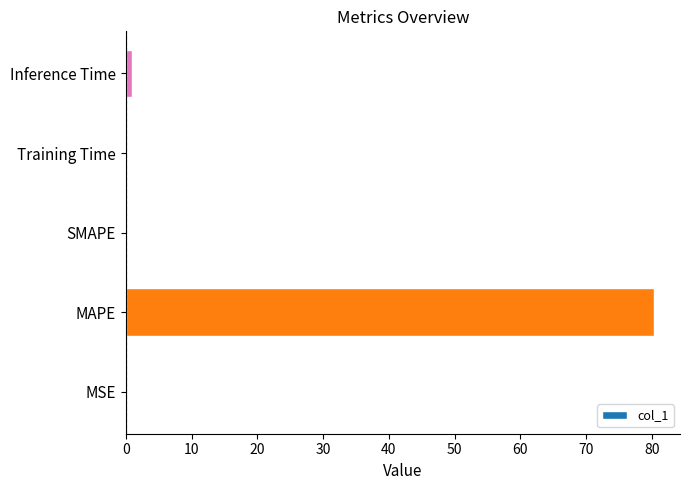

Which has a higher value, MAPE or Inference Time?

MAPE